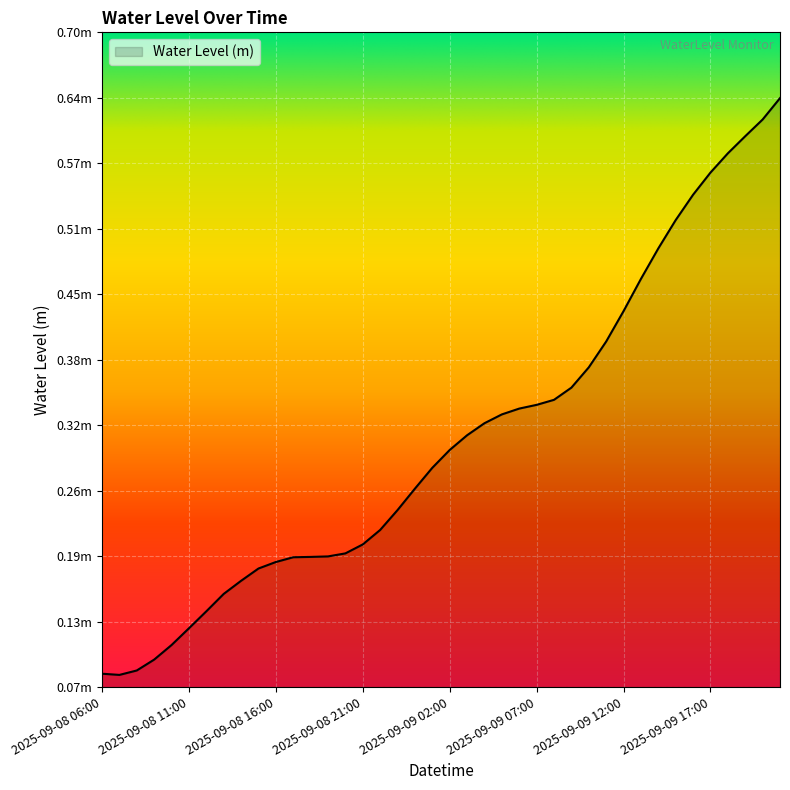

What is the value of the 7th point from the left?

0.1